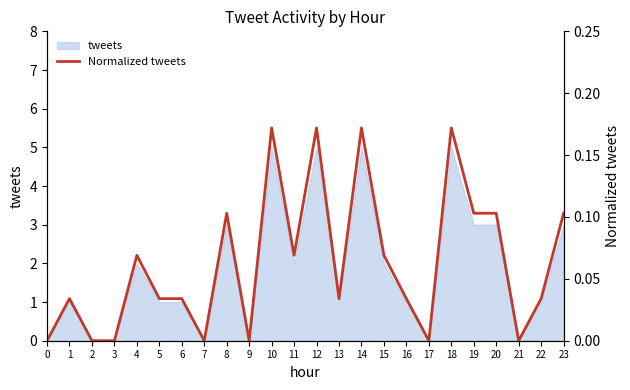

How many lines are shown in the chart?

1